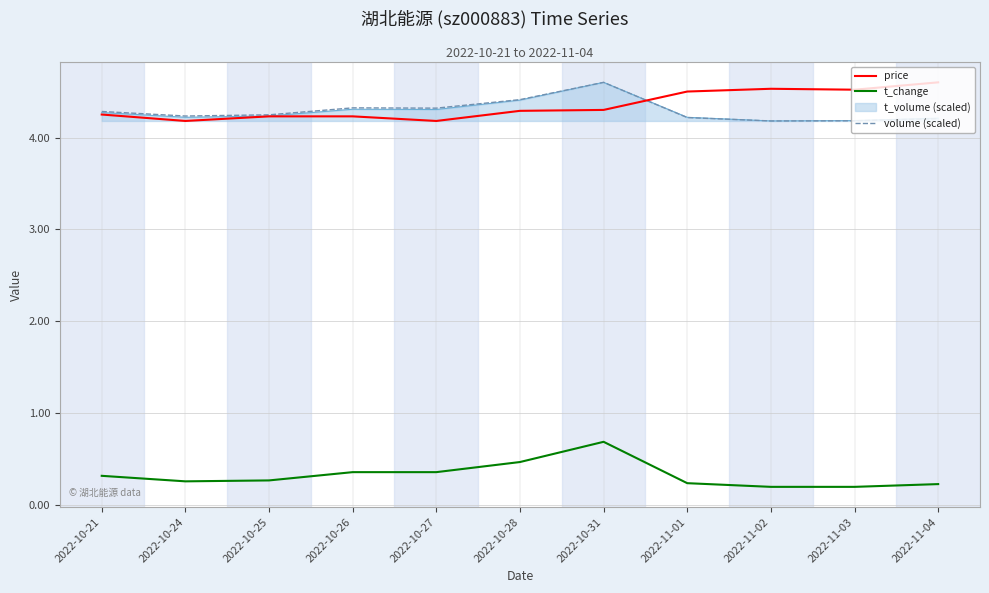

What are all the series names shown in the legend?

price, t_change, t_volume (scaled), volume (scaled)